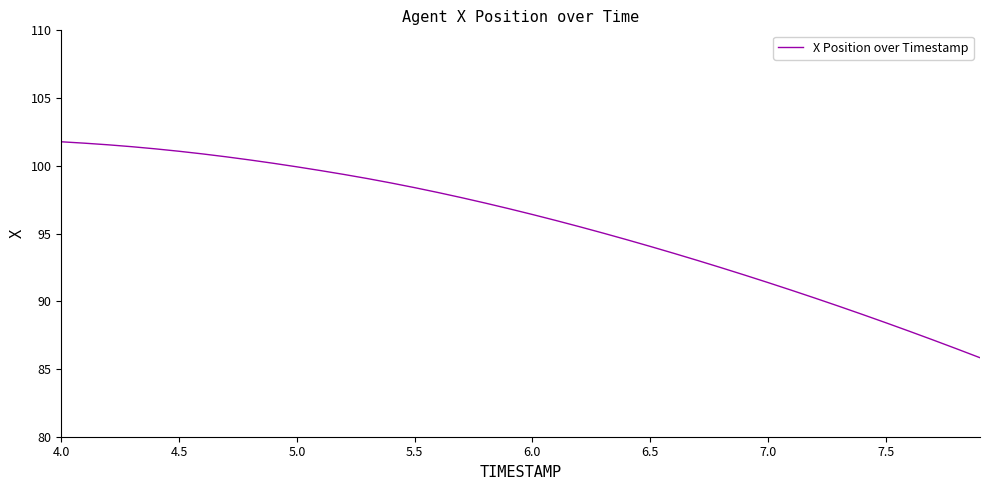

What is the greatest value displayed?

101.8